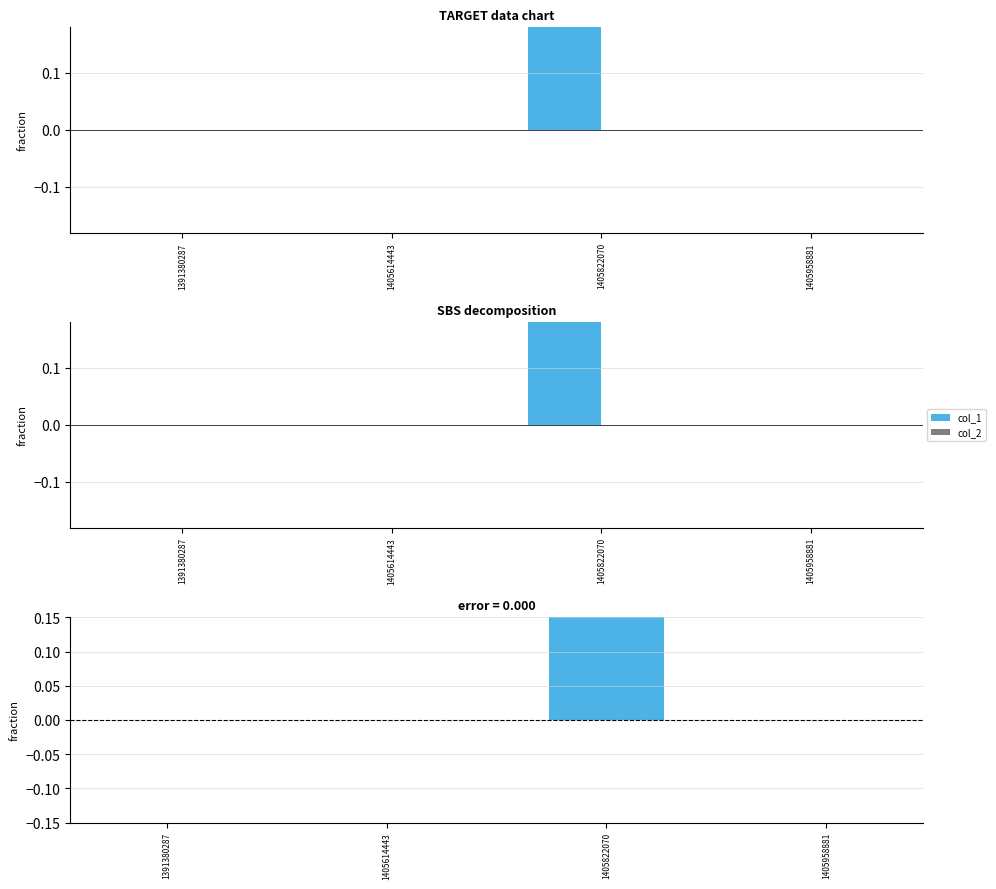

Which series has the largest total across all categories?

col_1